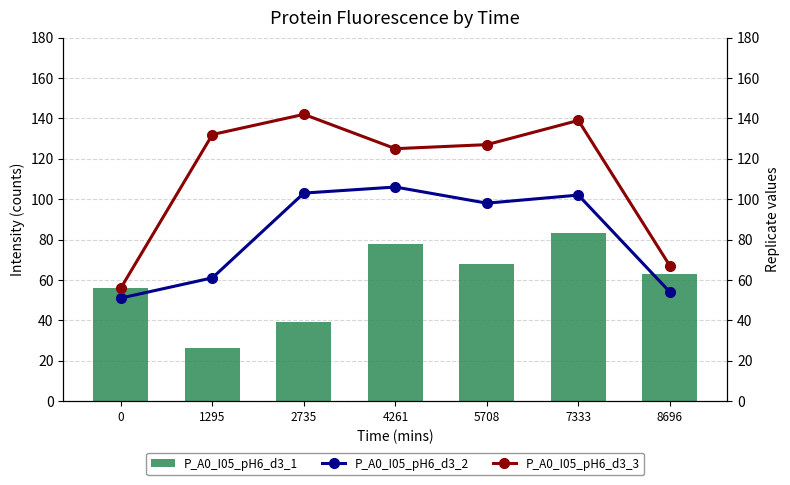

Which series has the largest total across all categories?

P_A0_I05_pH6_d3_3